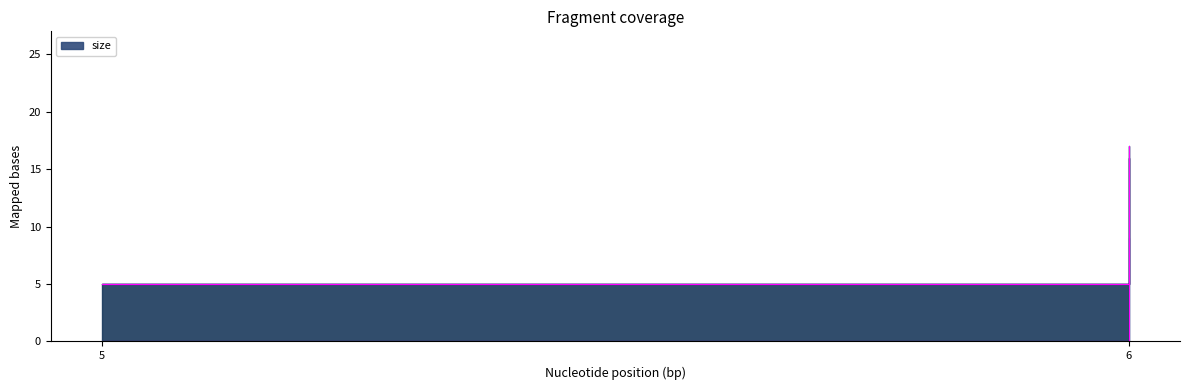

How many data points does each series have?

2